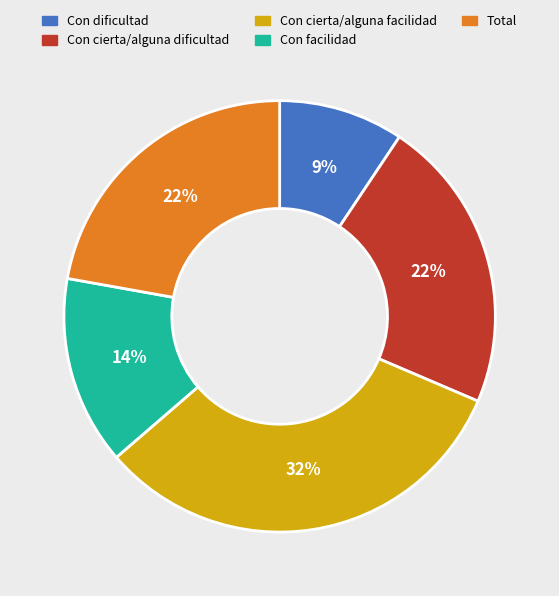

To the nearest percent, what percentage of the pie is Con dificultad?

9%